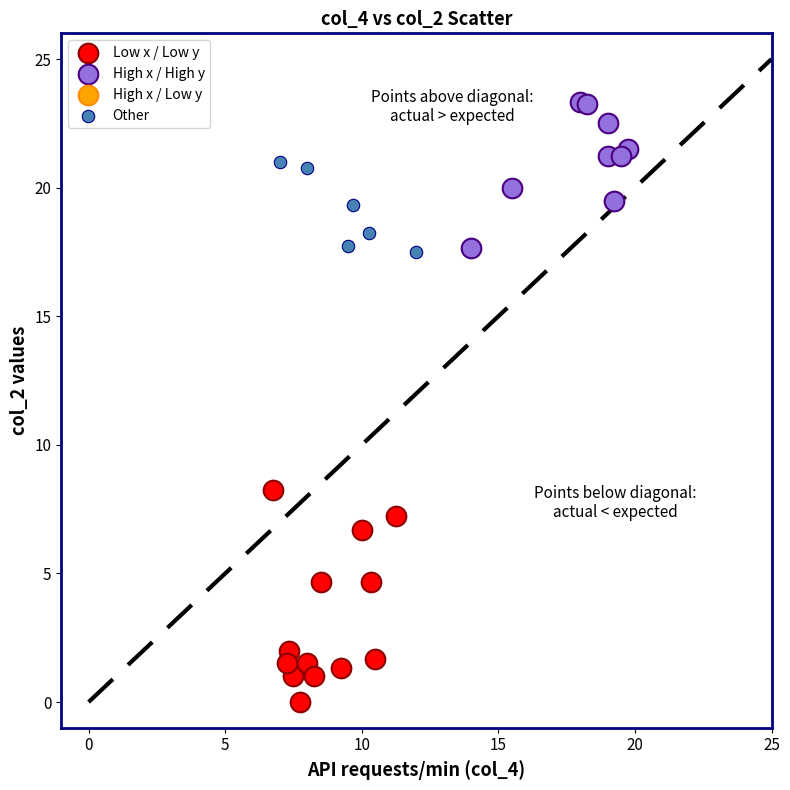

Which series has the widest spread of Y values?

Low x / Low y